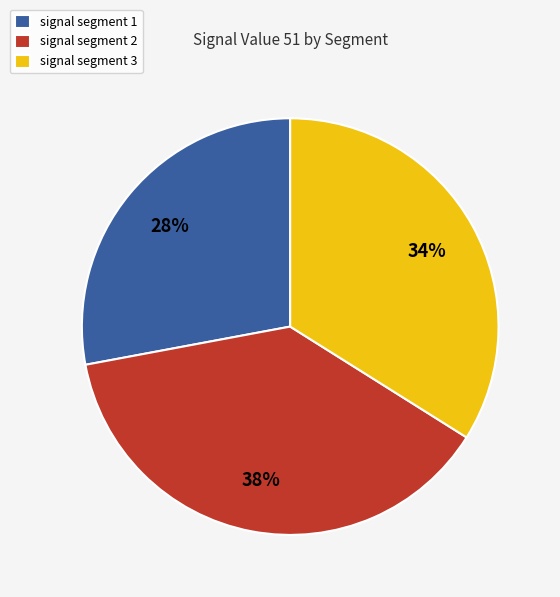

To the nearest percent, what is the difference between the largest and smallest slice percentages?

10%